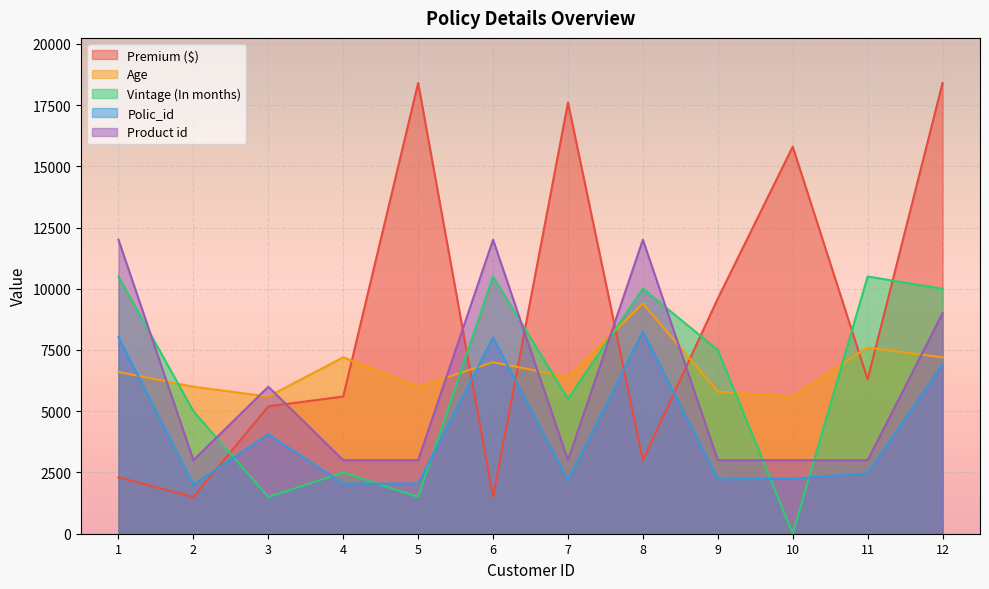

What is the difference between the maximum and minimum values in the Vintage (In months) series?

10500